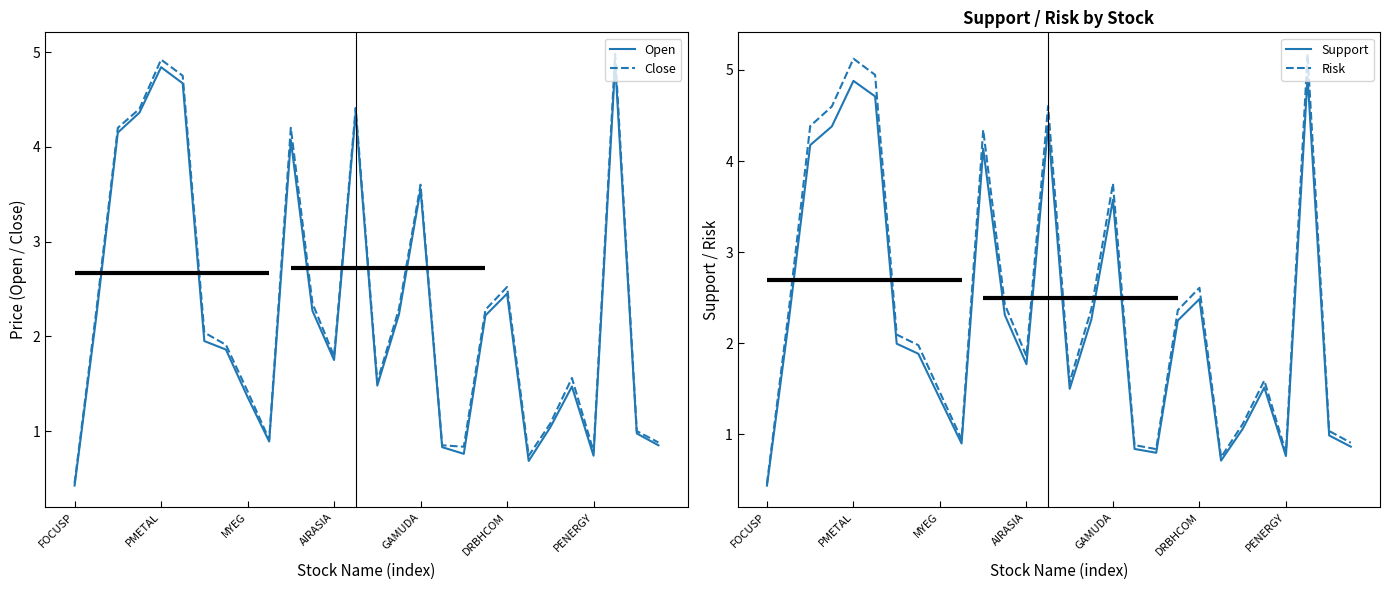

How many interior local valleys does the Risk series have?

6